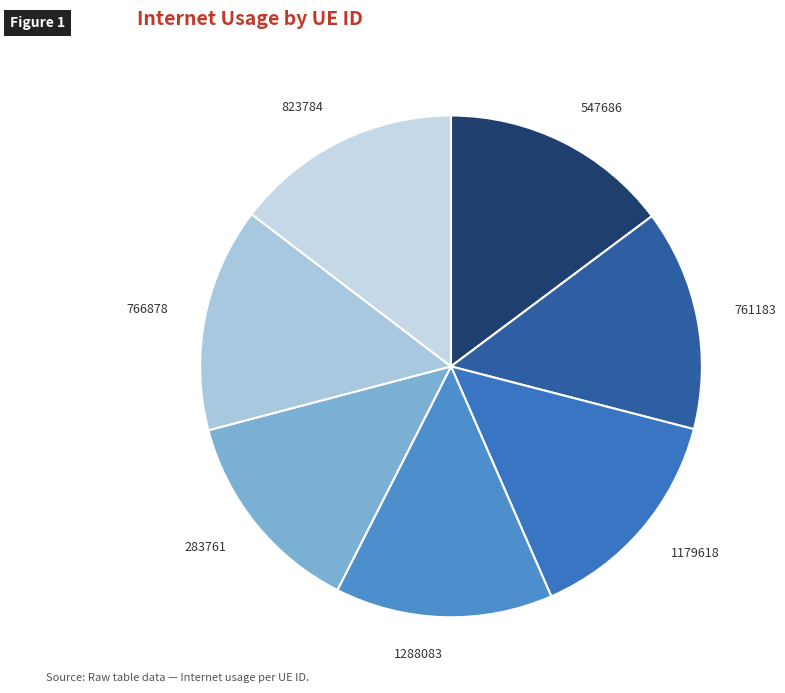

How many slices are in this pie chart?

7